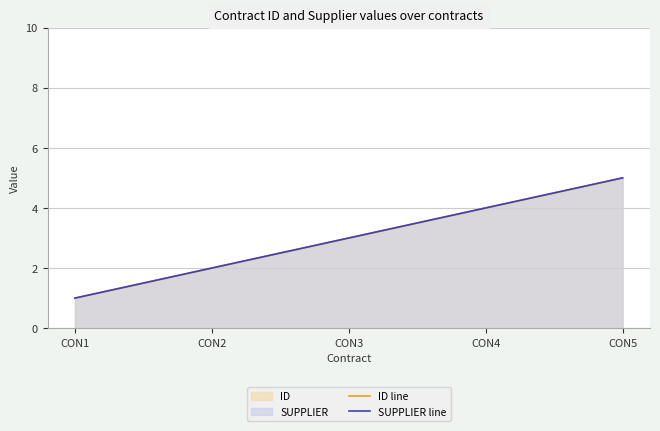

What is the value of the ID line point at the 3rd from the left?

3